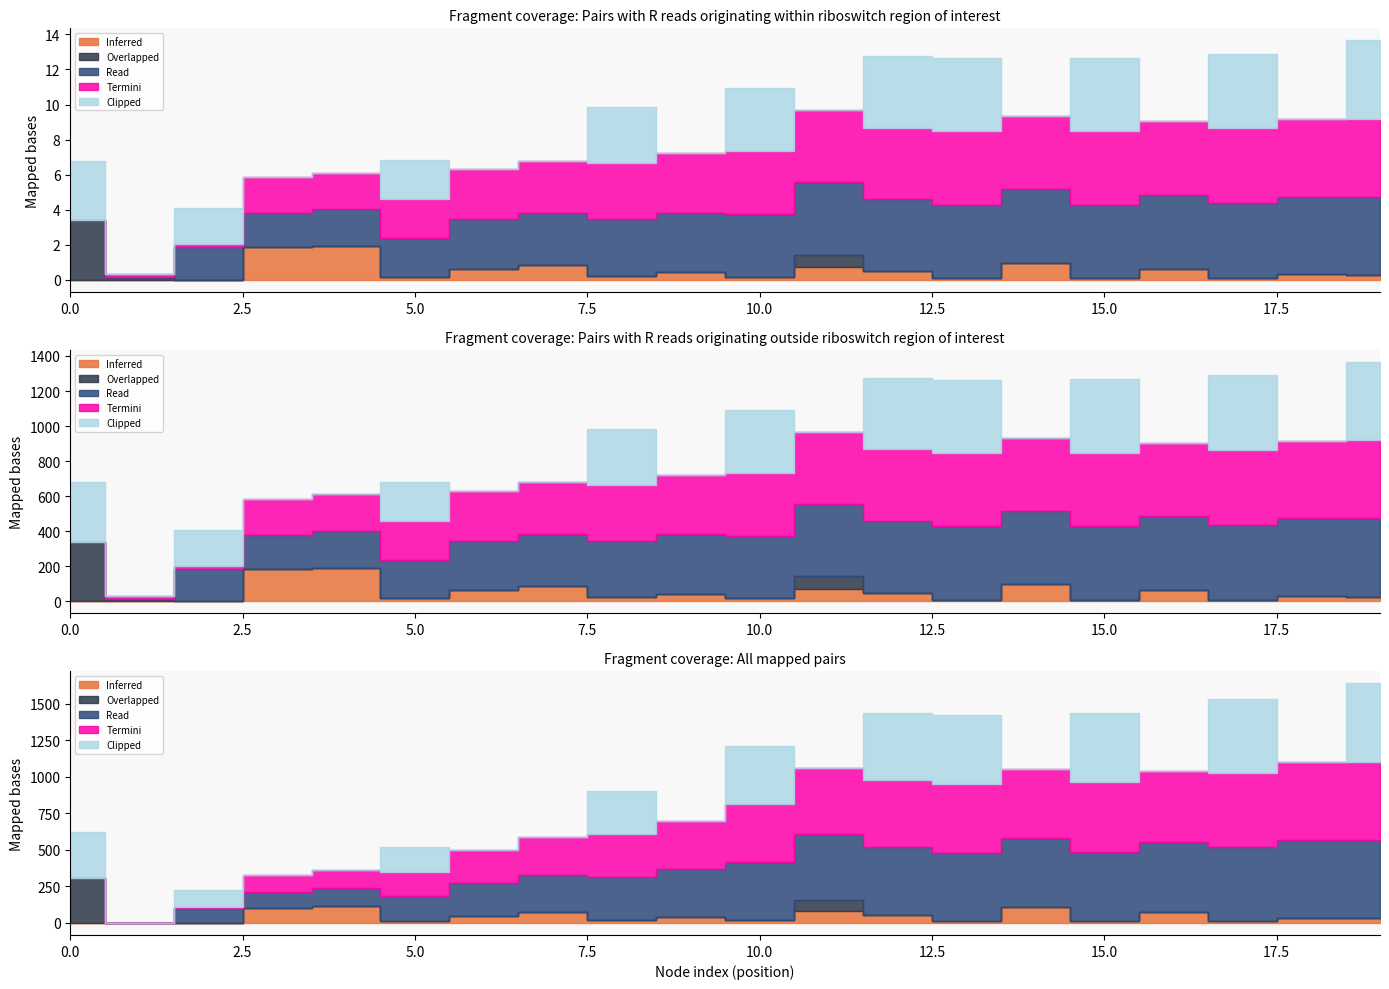

After their last crossing, which series has the higher values: Overlapped or Clipped?

Clipped